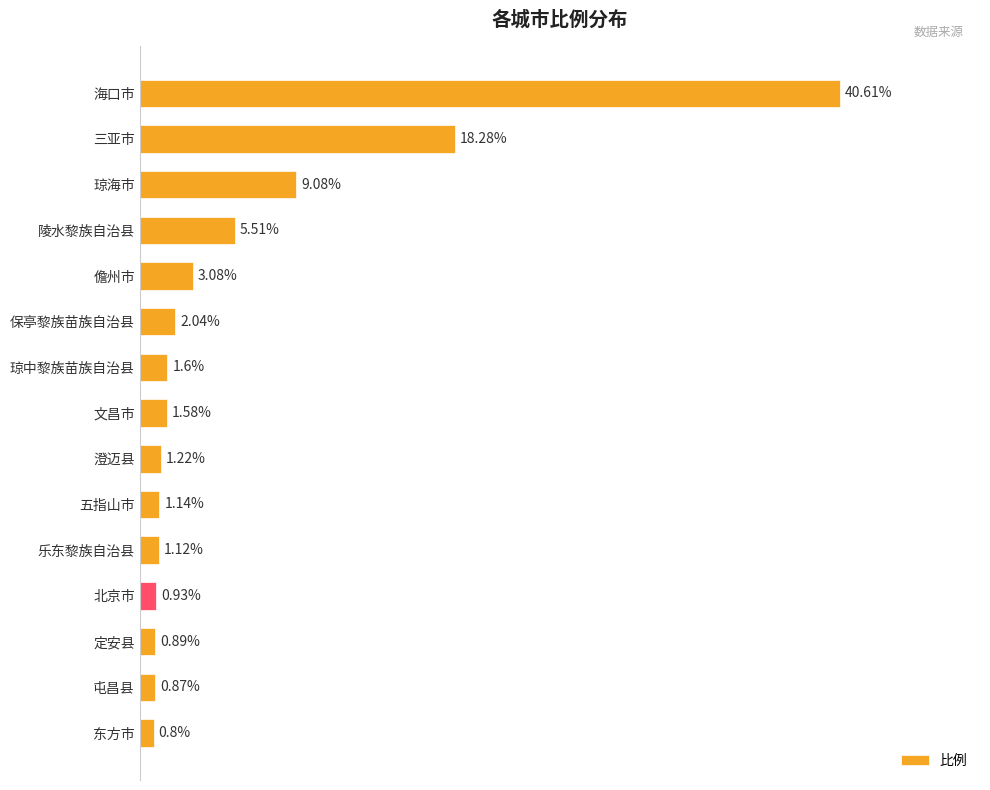

Does the chart contain any negative values?

No